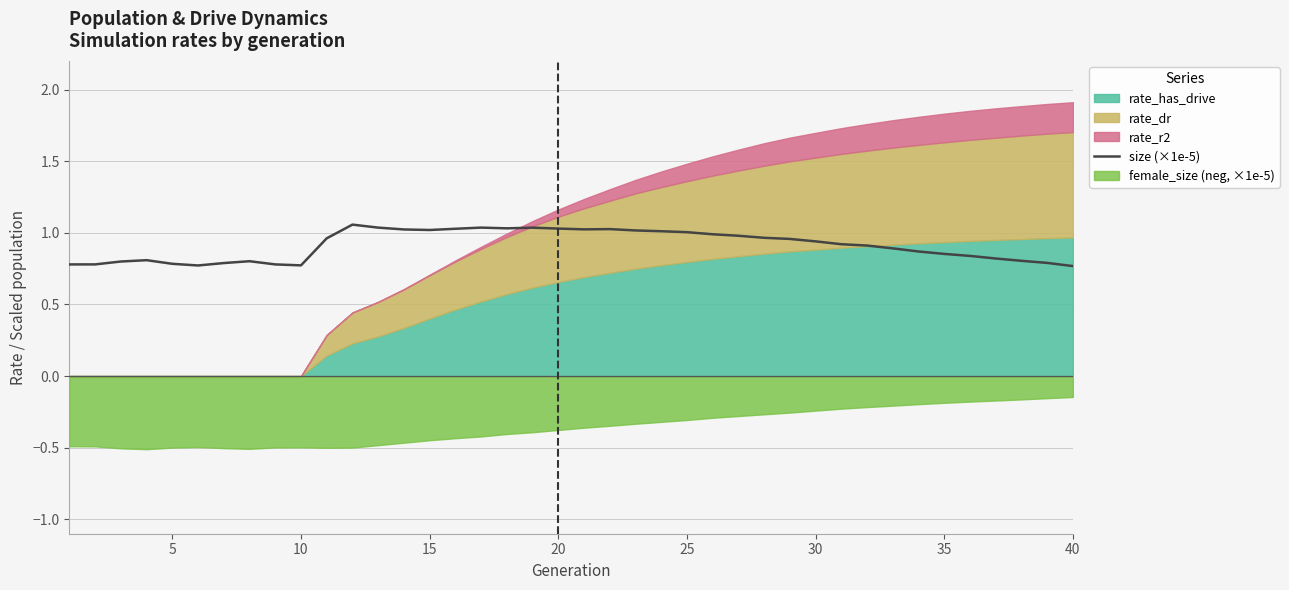

What is the maximum value shown in the chart?

1.1